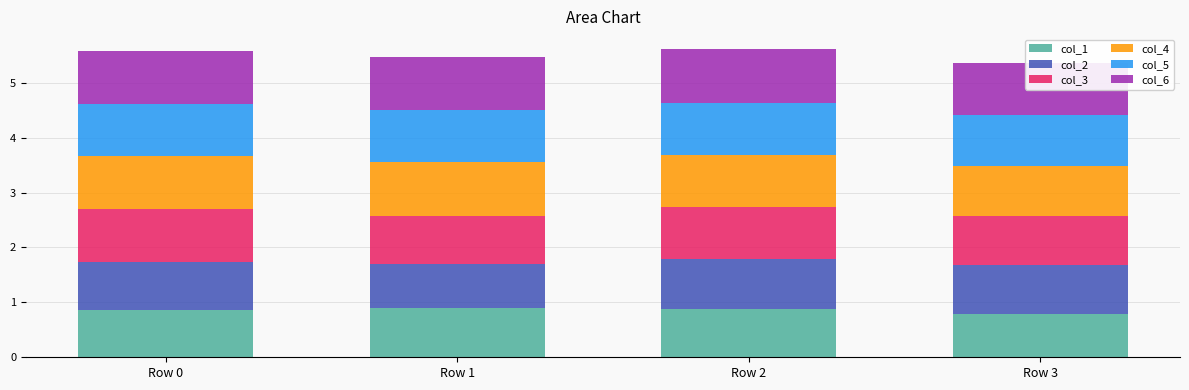

What is the average value of the col_4 series?

1.0